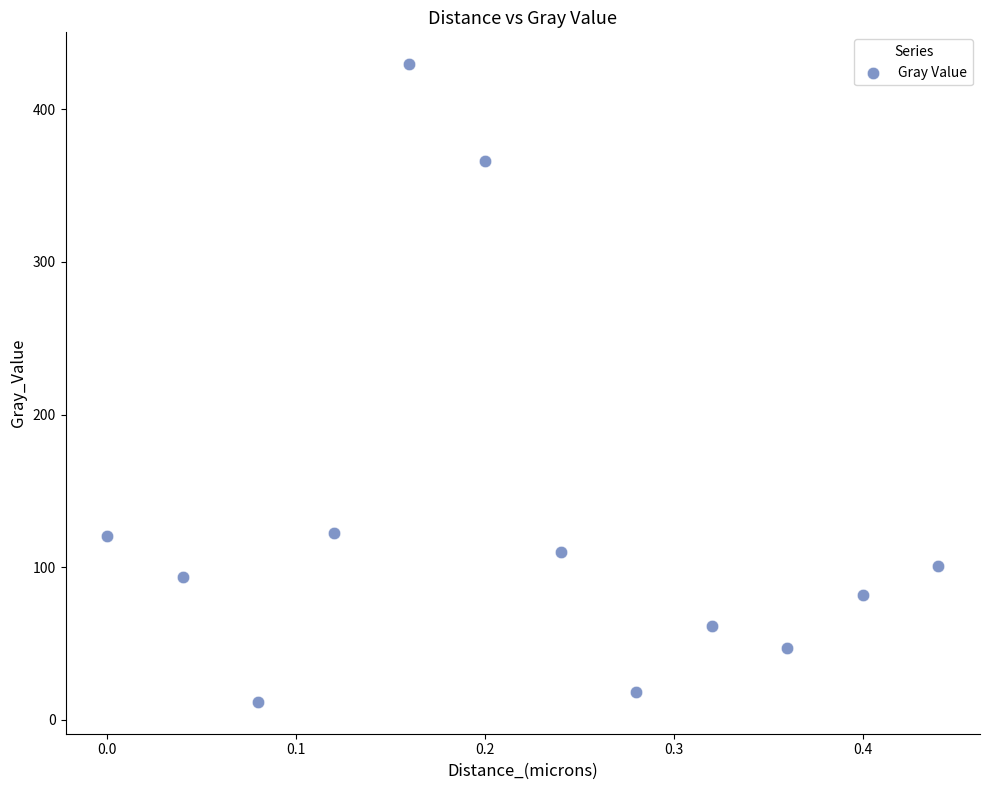

What is the range of X values (max minus min)?

0.4